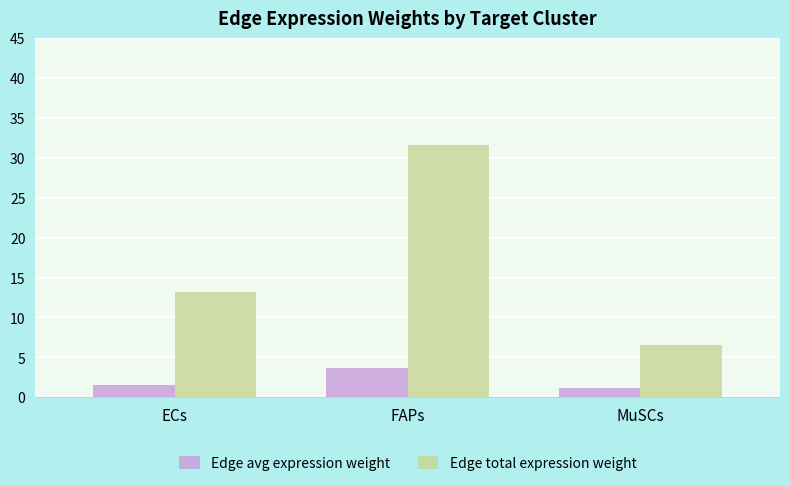

What is the approximate value of Edge avg expression weight at ECs?

1.5